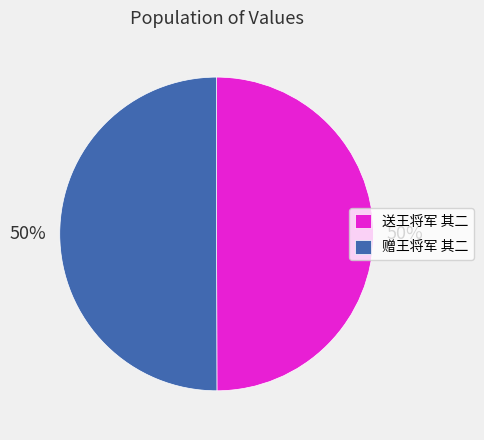

Is it true that 赠王将军 其二 is 36% of the pie?

False